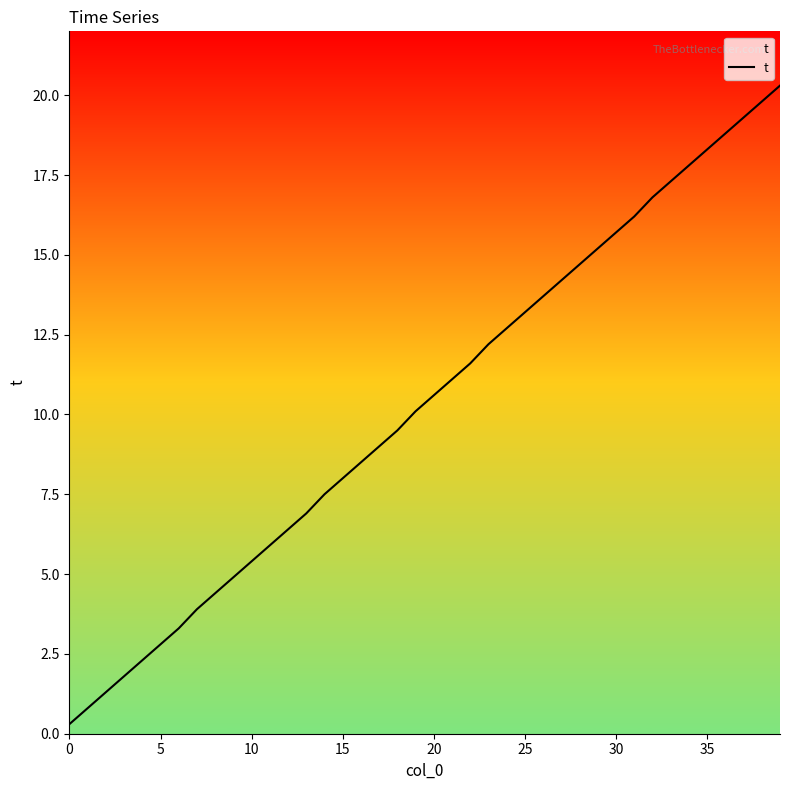

Does the chart display data point markers on the line(s)?

No